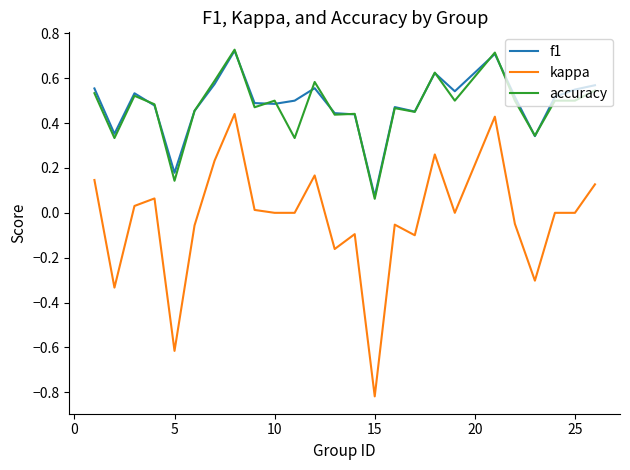

True or false: kappa and f1 cross at least once.

False